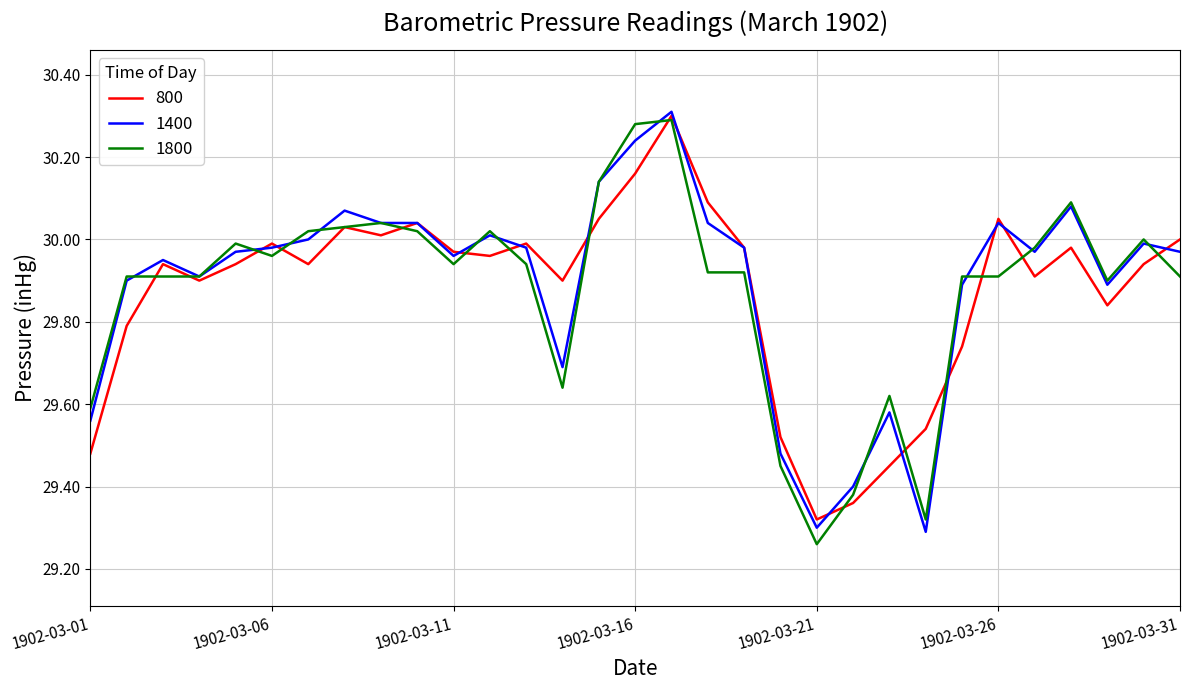

What are all the series names shown in the legend?

800, 1400, 1800